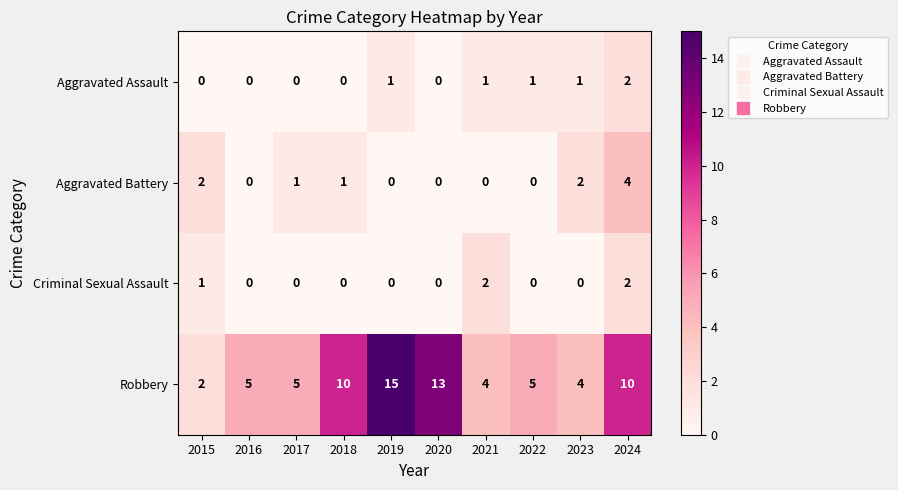

At 2023, list the series in order from largest to smallest.

Robbery, Aggravated Battery, Aggravated Assault, Criminal Sexual Assault